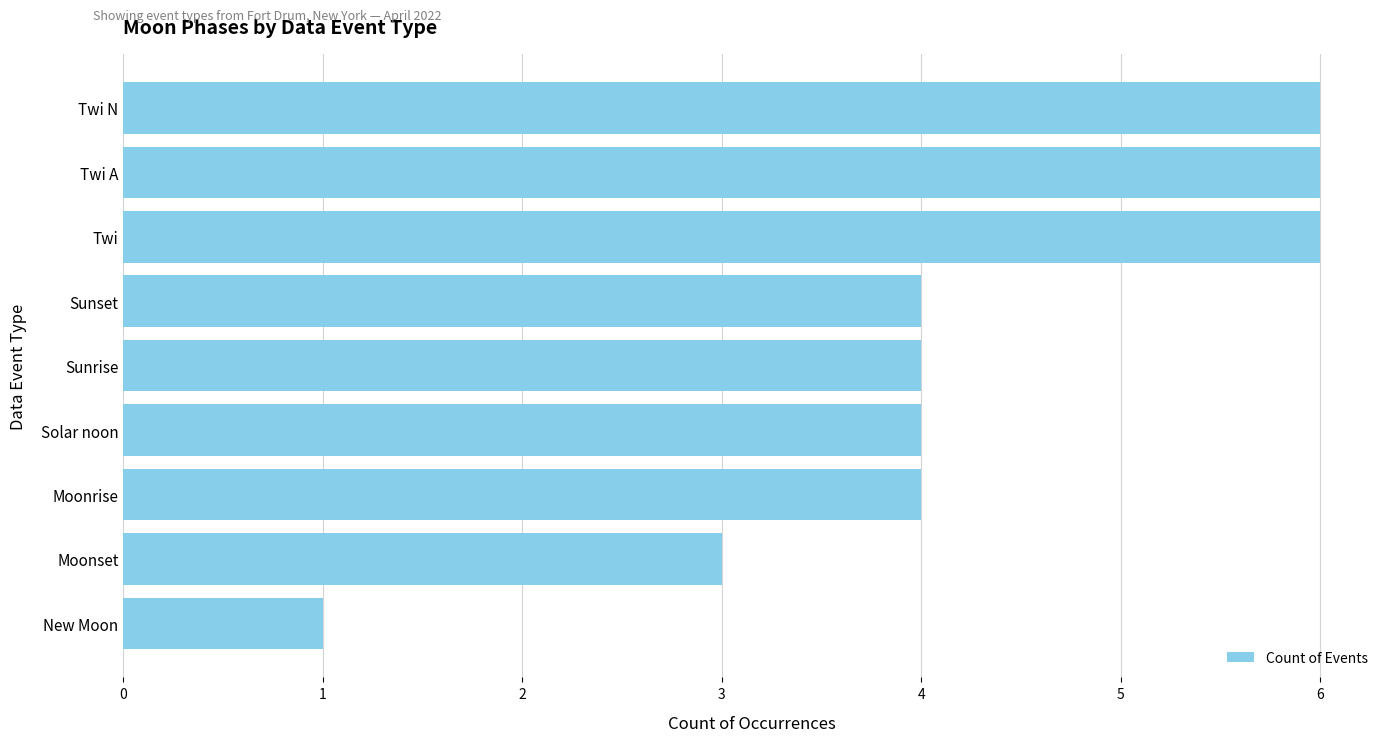

Reading bottom to top, extract all data points from this chart.

New Moon=1	Moonset=3	Moonrise=4	Solar noon=4	Sunrise=4	Sunset=4	Twi=6	Twi A=6	Twi N=6